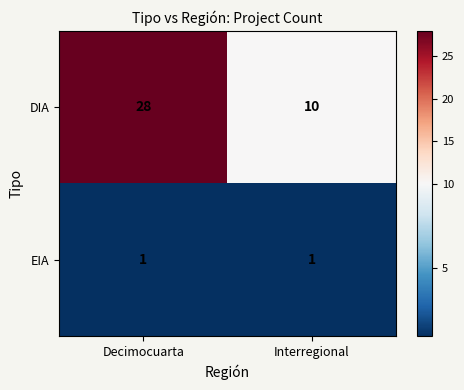

Which label corresponds to the largest value in the chart?

Decimocuarta